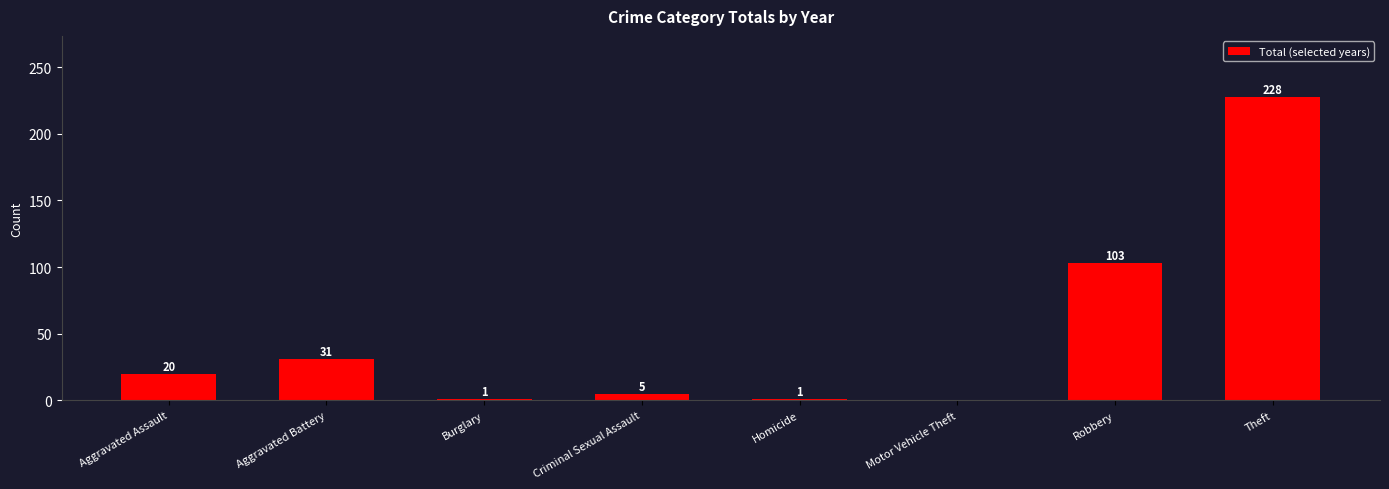

What is the change in value from Criminal Sexual Assault to Motor Vehicle Theft?

-5